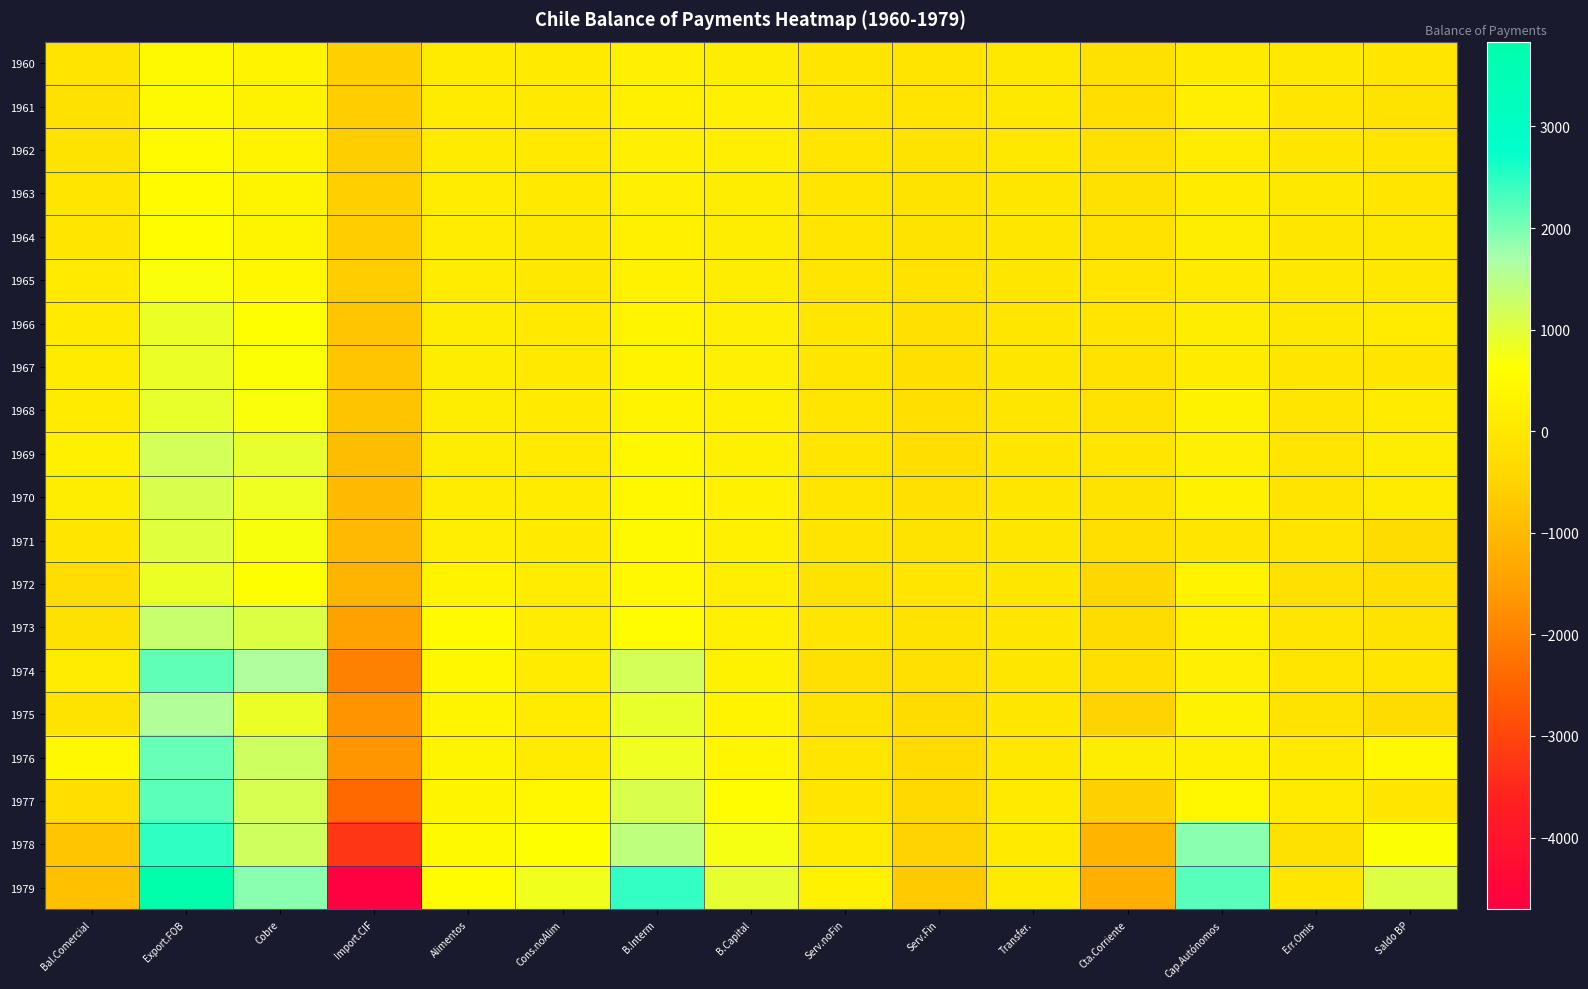

Which series has the largest total across all categories?

1979